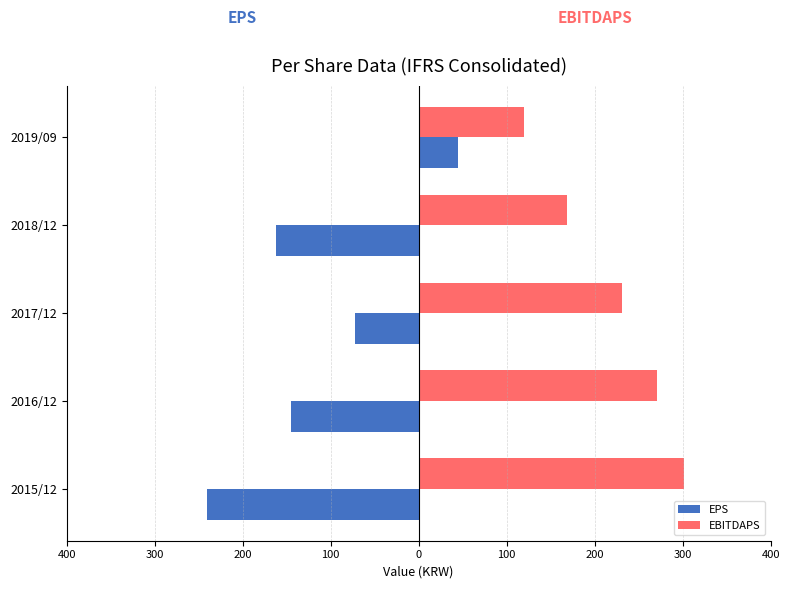

What are all the series names shown in the legend?

EPS, EBITDAPS